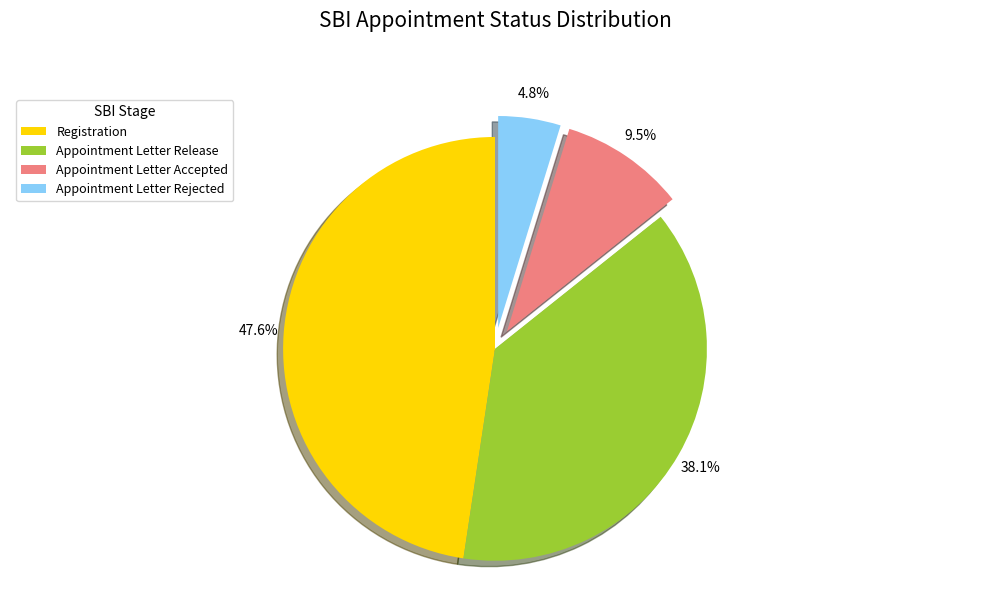

To the nearest percent, what is the difference between the Registration and Appointment Letter Release slice percentages?

10%